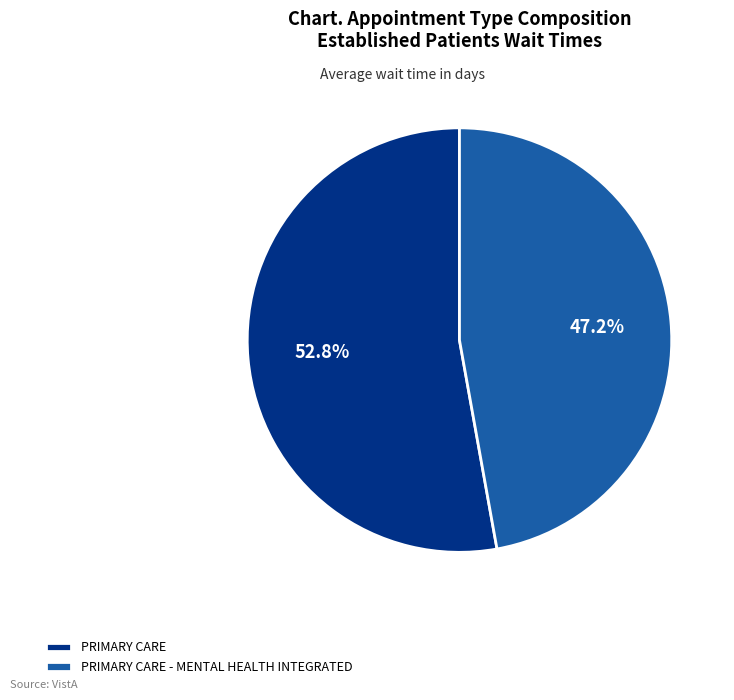

Is there a majority slice in this chart?

Yes